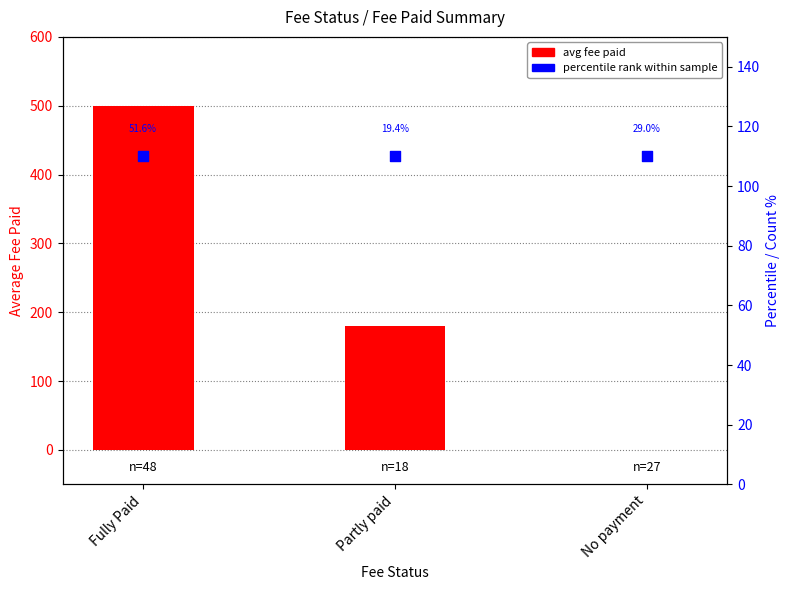

Which series reaches the minimum Y coordinate?

avg fee paid